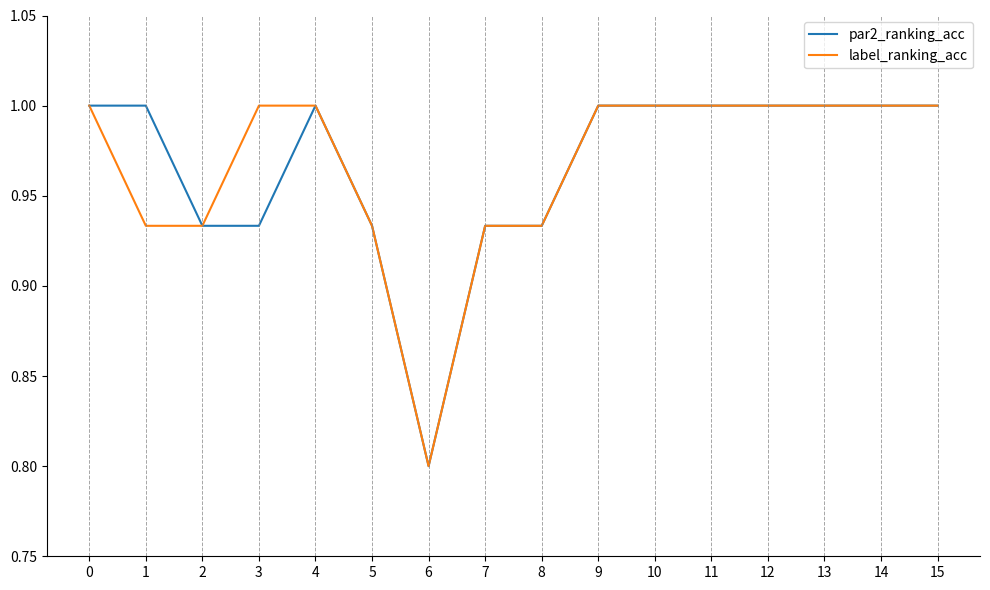

What value does the label_ranking_acc series have at 3?

1.0